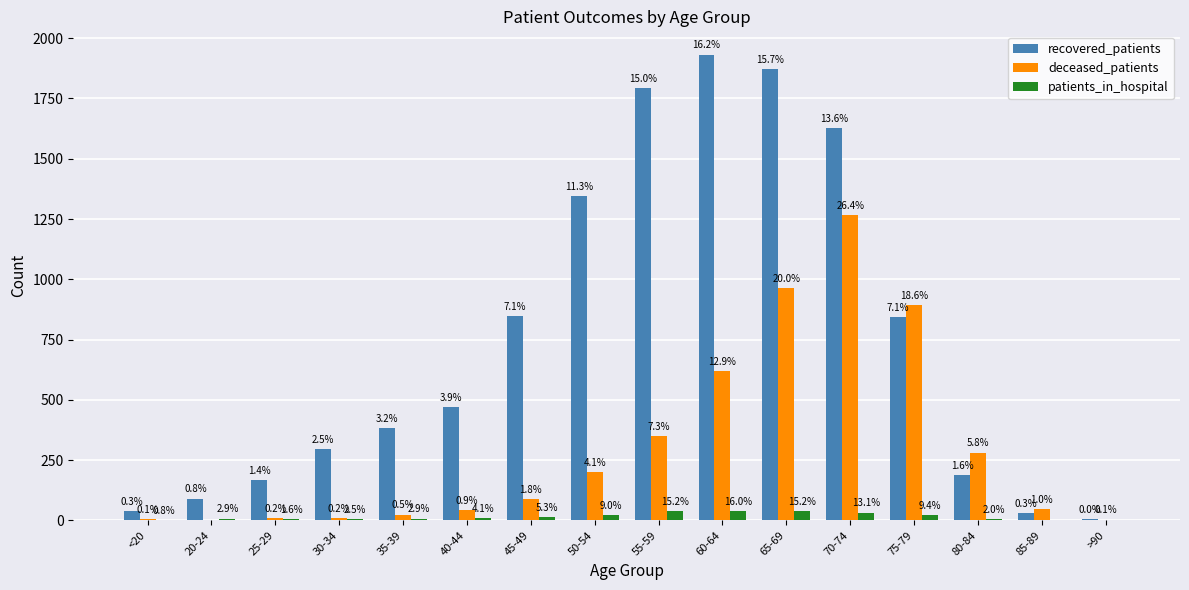

Which series has the largest total across all categories?

recovered_patients